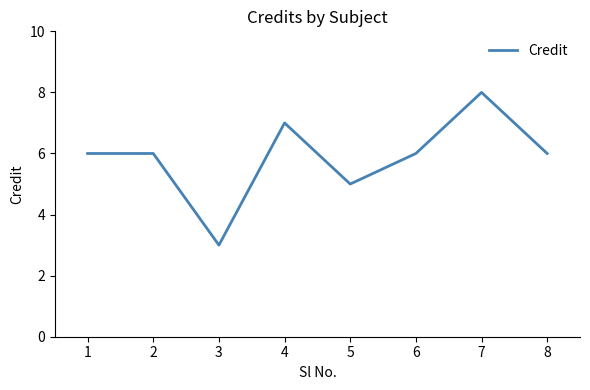

What is the minimum value shown in the chart?

3